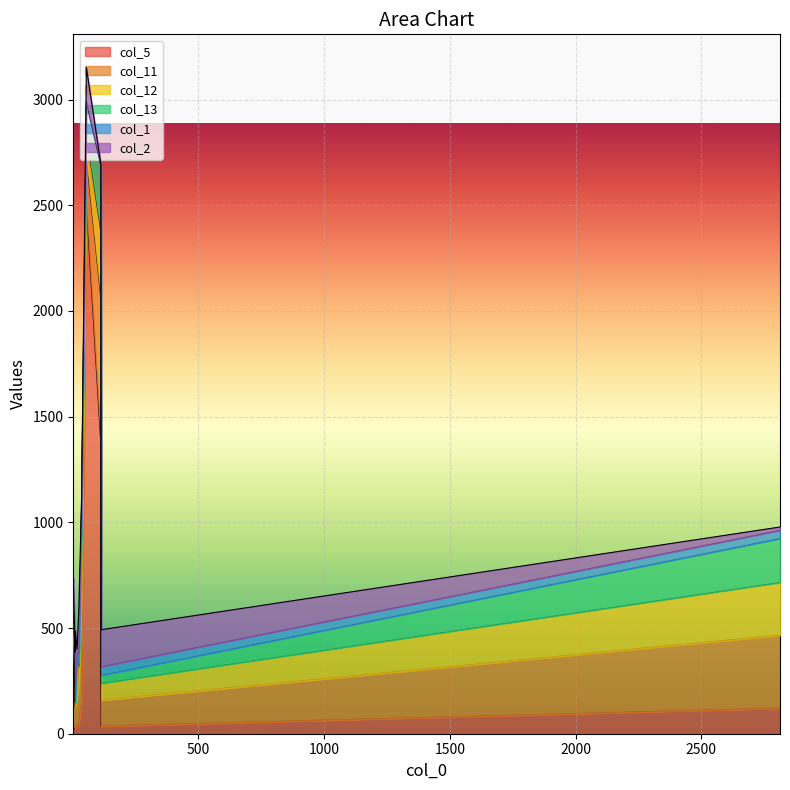

True or false: col_11 has a value of 124 at 54.

False